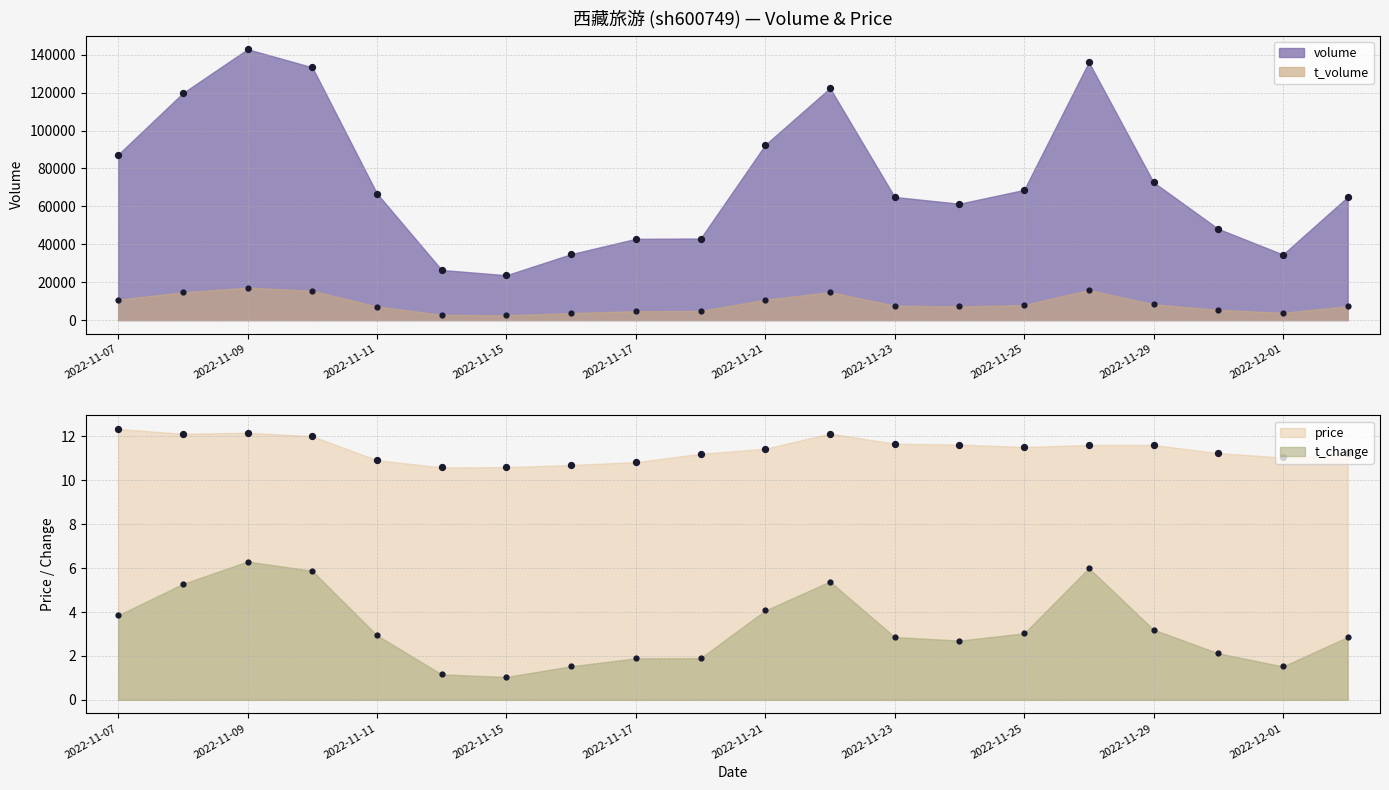

Which series reaches the maximum Y coordinate?

volume